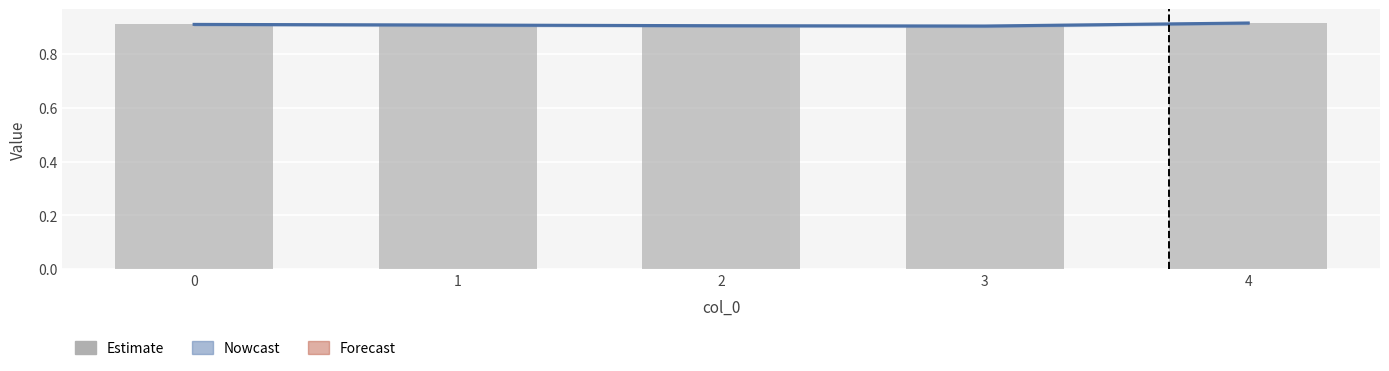

Which series changed the most between 0 and 2?

Nowcast